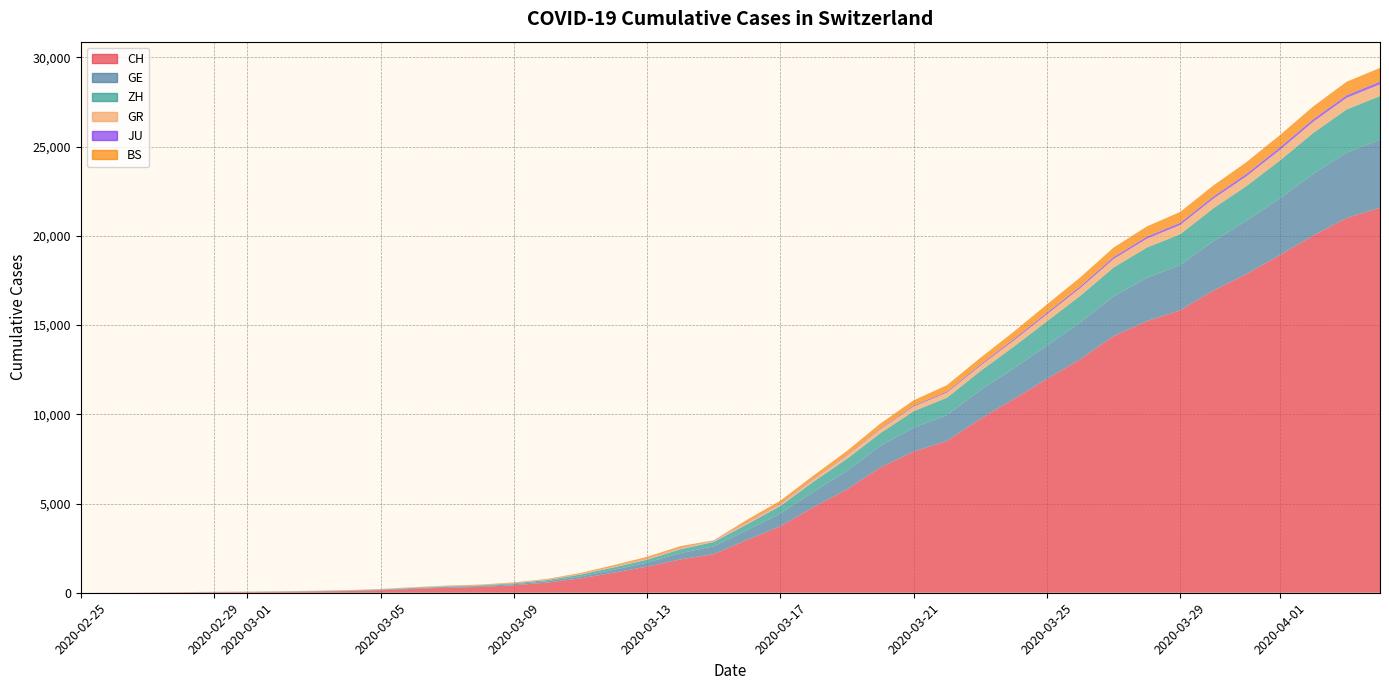

Reading left to right, list all the values displayed in this chart.

CH: 0	4	8	20	30	36	50	69	97	142	219	280	327	419	570	807	1125	1463	1869	2164	2958	3726	4805	5792	7019	7909	8503	9742	10845	11985	13076	14379	15220	15822	16942	17867	18930	20022	20998	21574
GE: 0	1	1	5	9	10	11	14	16	20	30	43	45	60	80	114	155	227	350	434	555	709	861	1039	1209	1347	1450	1607	1724	1865	2068	2226	2431	2542	2756	2998	3174	3461	3669	3807
ZH: 0	0	2	2	6	7	10	13	15	23	29	34	40	49	62	101	140	163	218	250	326	429	568	679	711	919	978	1067	1213	1358	1490	1617	1691	1723	1849	1937	2126	2290	2418	2451
GR: 0	2	2	6	6	6	9	9	12	14	16	17	18	18	22	31	43	53	56	71	84	101	128	182	226	258	284	300	343	393	433	474	495	519	535	547	592	622	649	657
JU: 0	0	1	1	1	1	1	2	2	4	4	5	5	7	7	7	12	17	18	19	25	29	32	36	44	54	61	69	82	92	100	114	119	127	128	140	145	149	149	154
BS: 0	0	1	1	1	1	1	3	3	8	15	21	24	28	33	49	73	92	100	0	143	164	181	220	270	297	356	374	410	462	501	530	569	605	617	653	687	714	754	767